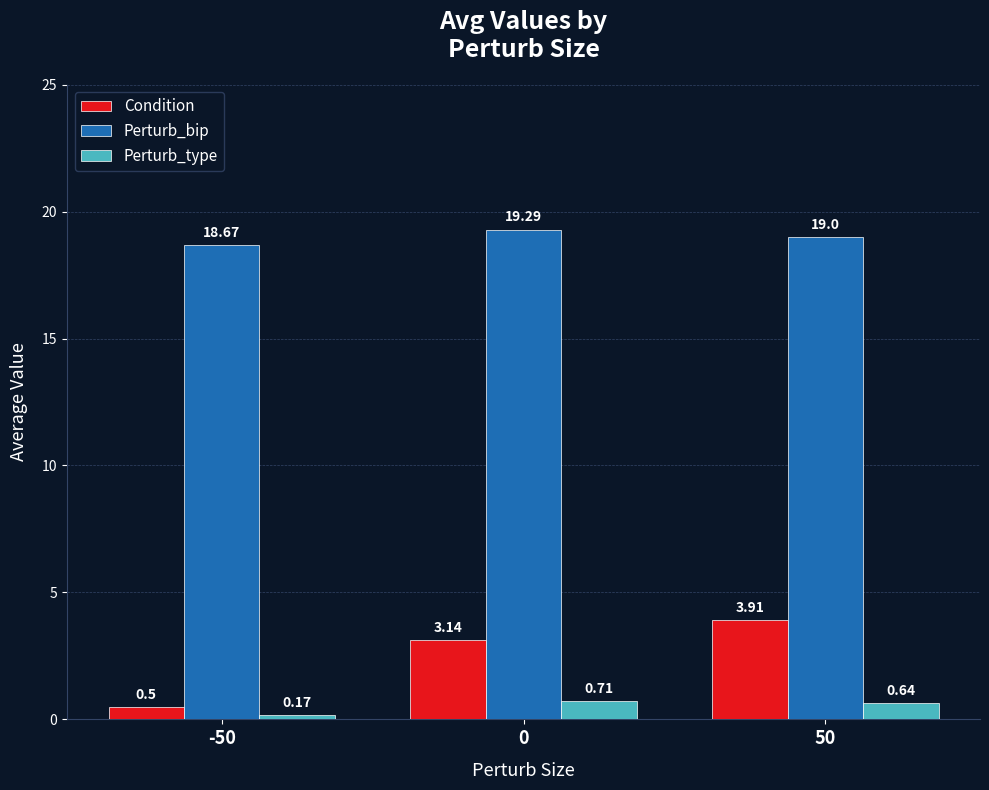

What is the sum of the Condition values at -50 and 50?

4.4